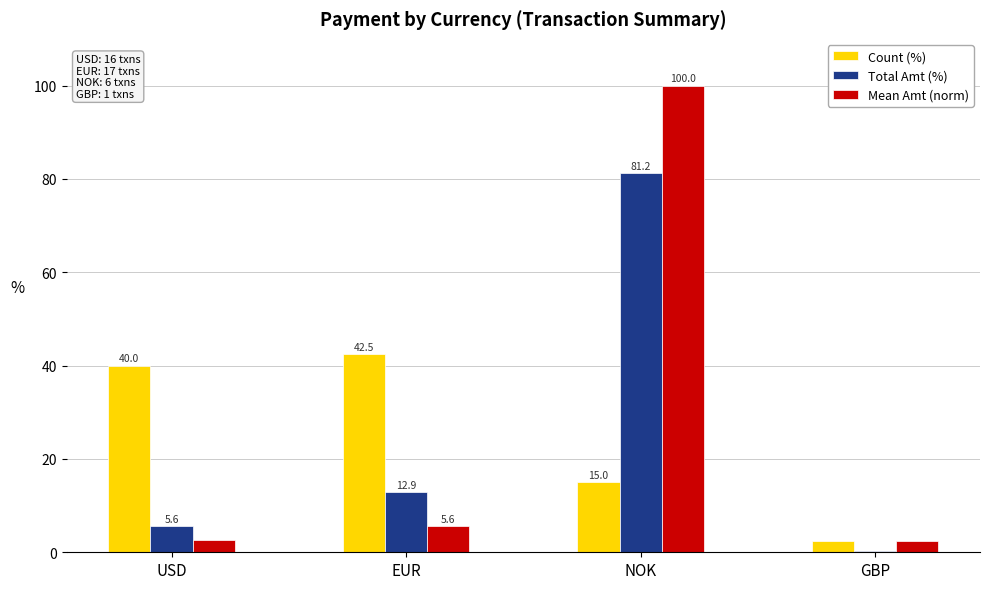

Is it true that Count (%) equals 2.5 at GBP?

True